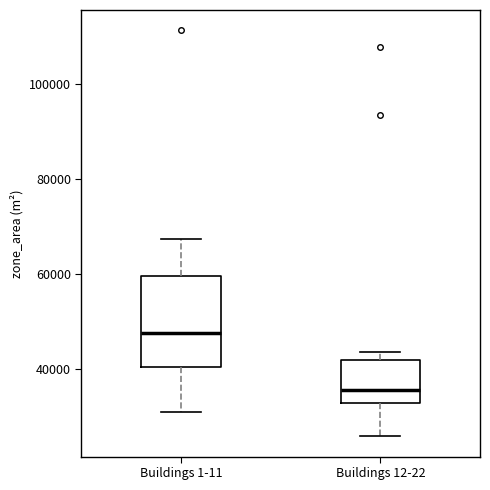

Where does the lower whisker of the box for Buildings 12-22 end on the y-axis? The values are not printed on the chart, so give them approximately, as read against the axis.

26000